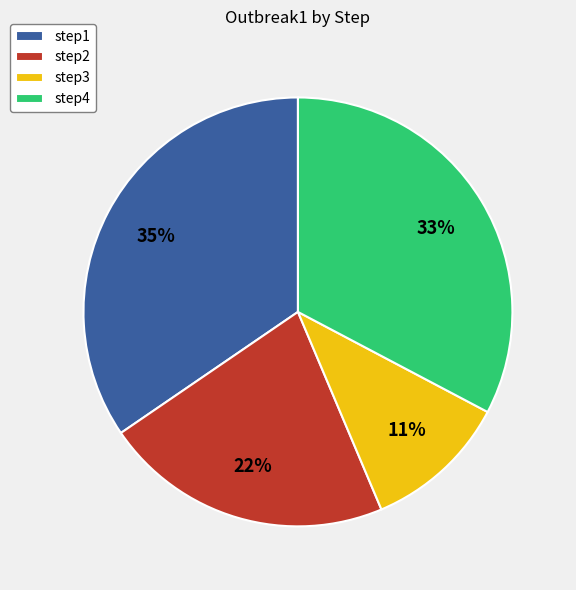

Is it true that step4 is 21% of the pie?

False